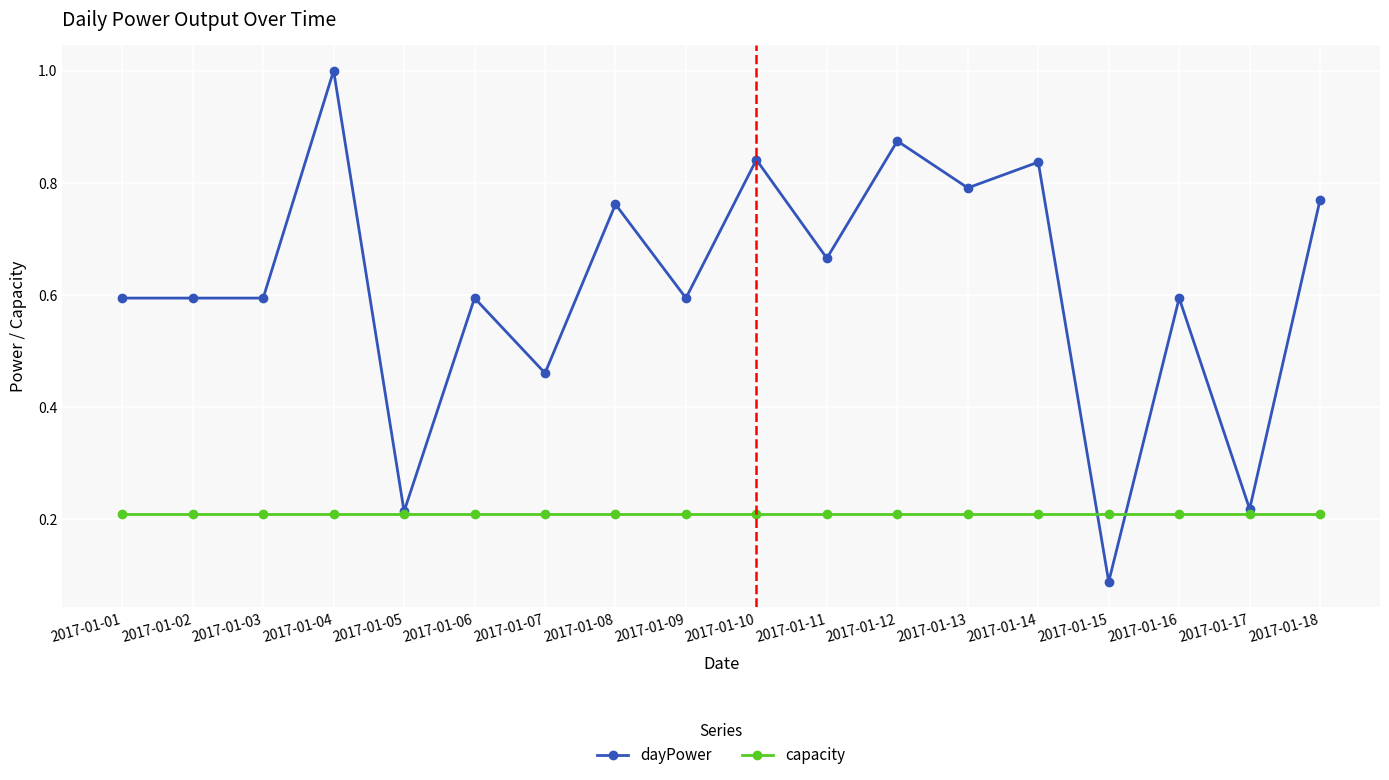

What is the greatest value displayed?

1.0